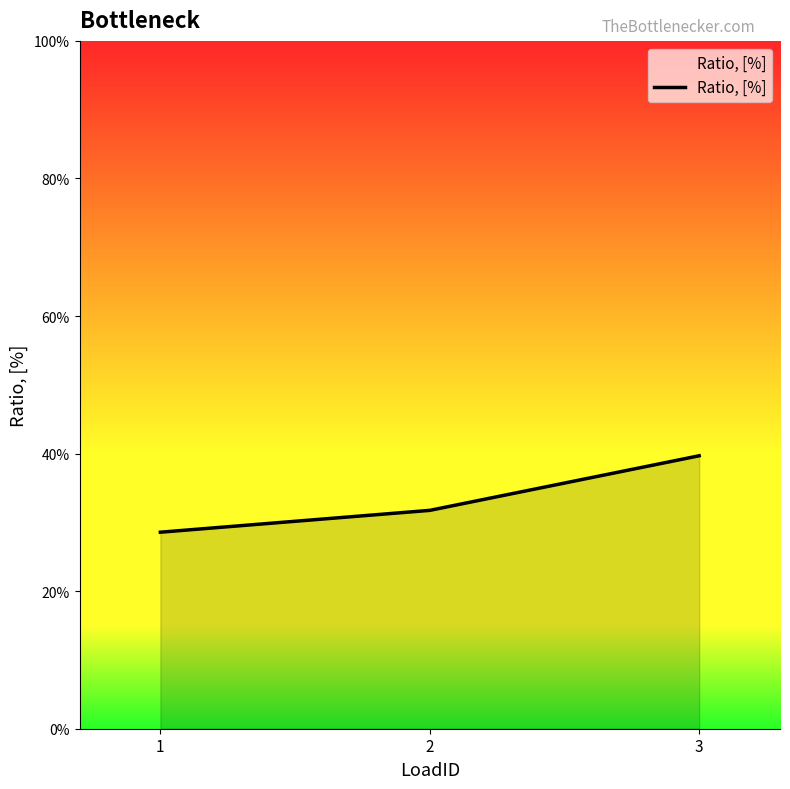

Does the chart display data point markers on the line(s)?

No